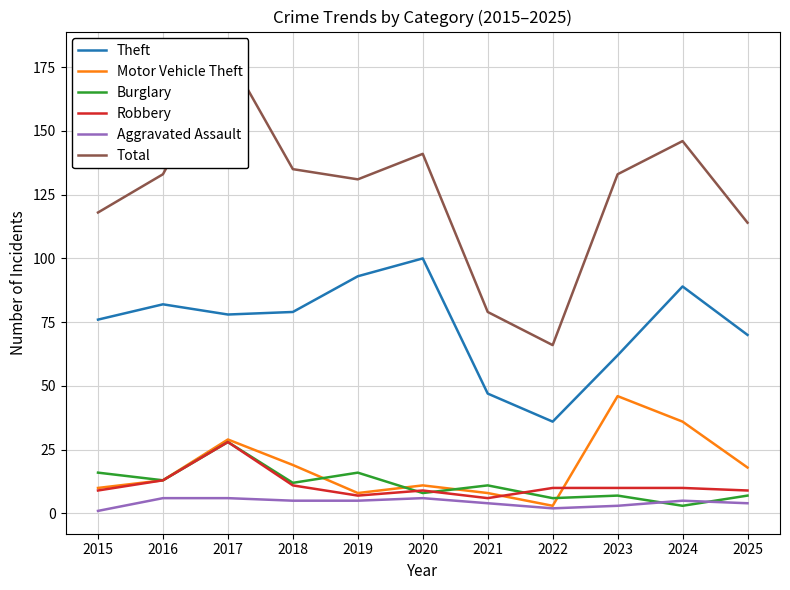

Is it true that Aggravated Assault equals 2 at 2020?

False